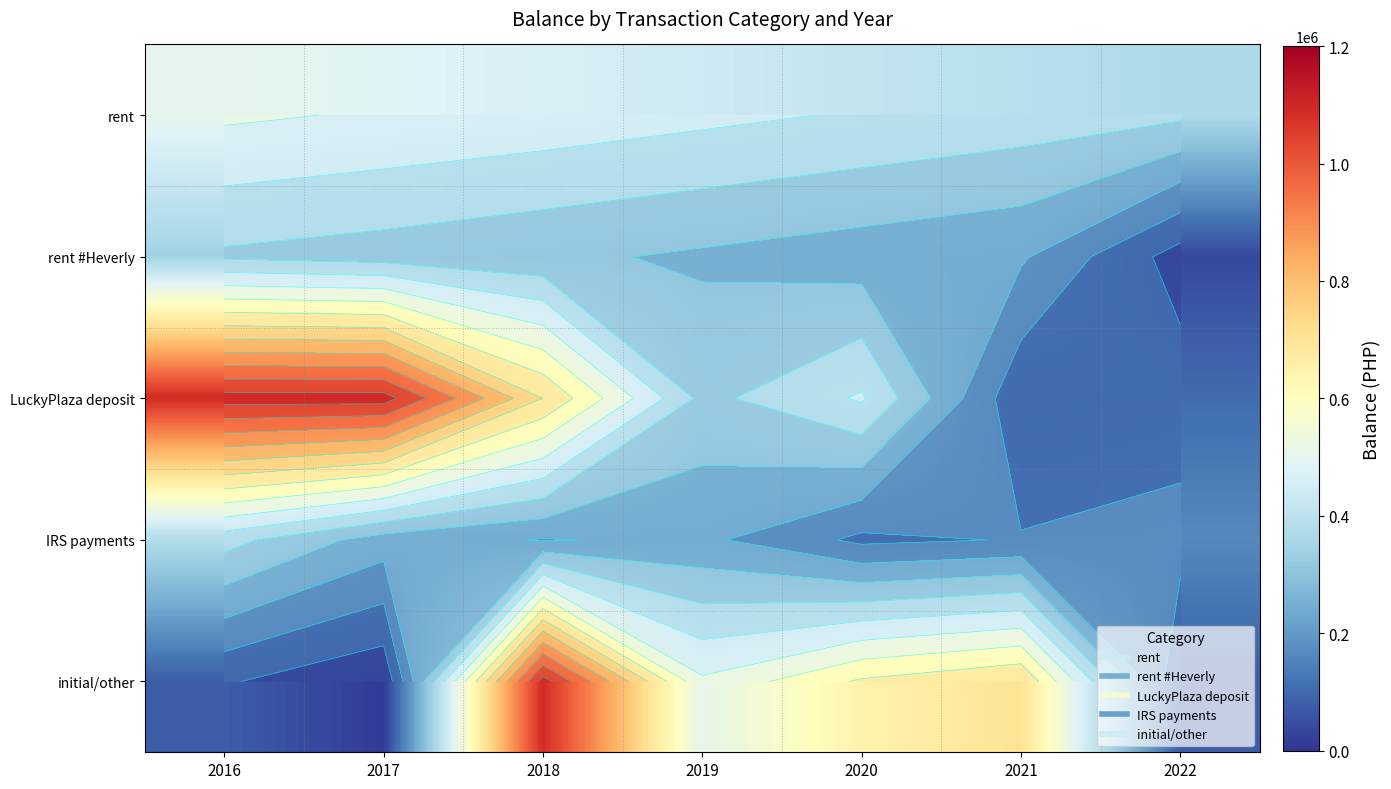

At which category is the sum across all series the highest?

2018